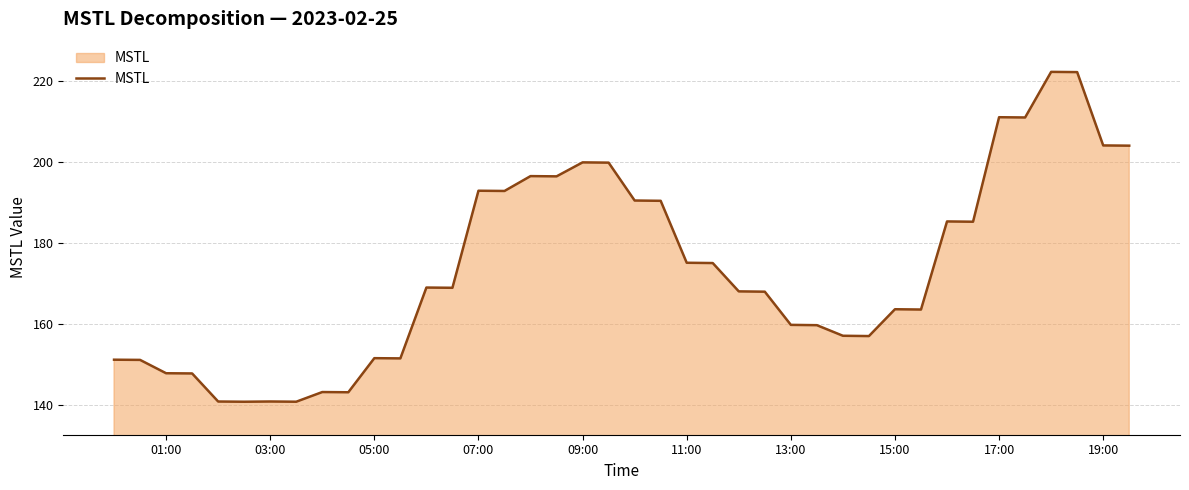

How many lines are shown in the chart?

1